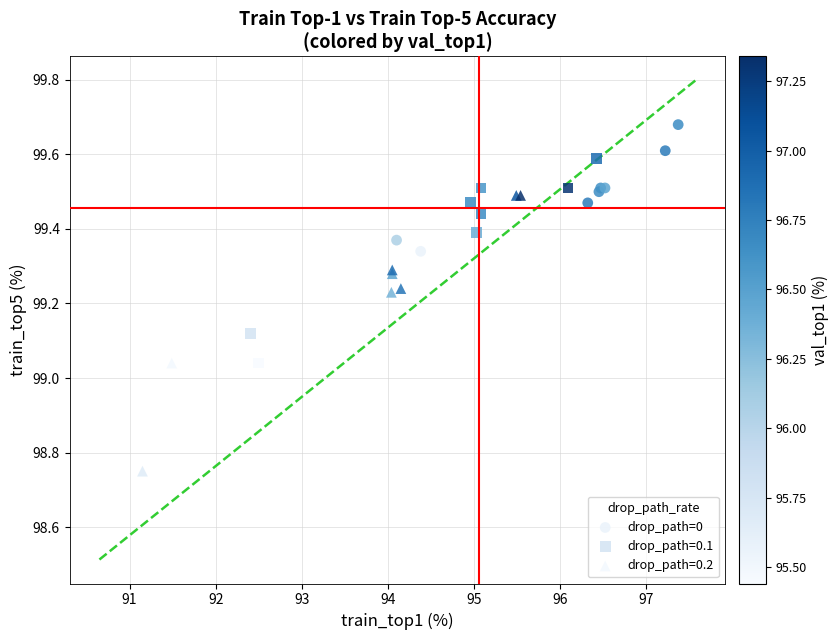

Which series has the widest spread of Y values?

drop_path=0.2